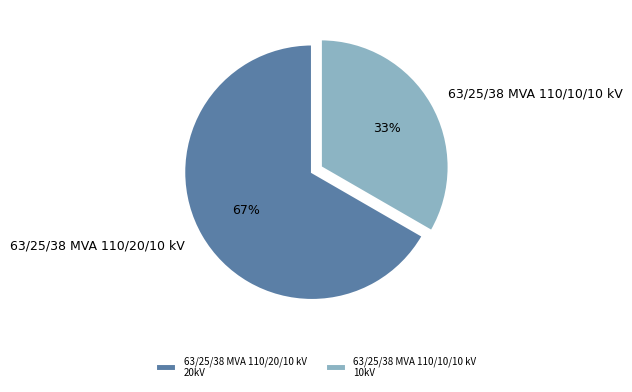

Which slice is the largest?

63/25/38 MVA 110/20/10 kV